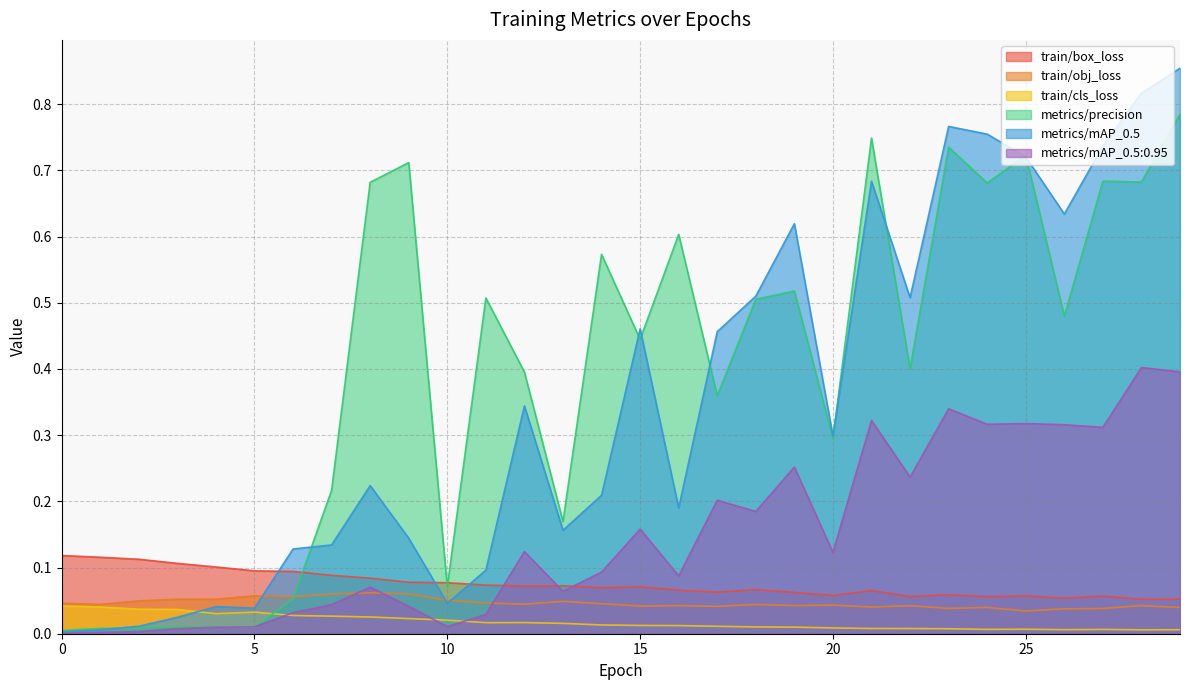

What is the difference between the highest and lowest values at 8?

0.7